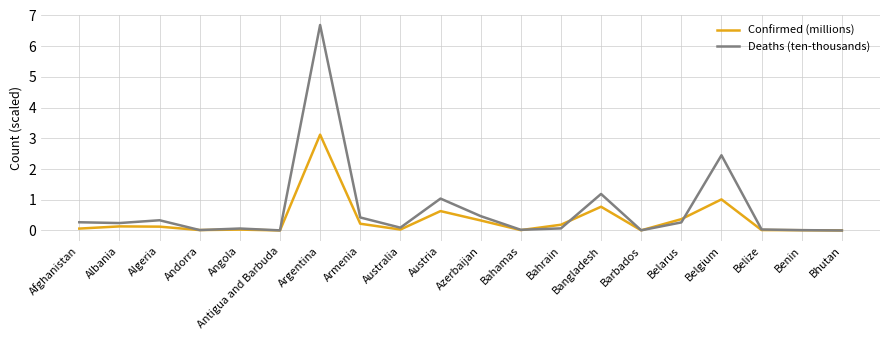

What is the difference between the highest and lowest values at Bangladesh?

0.4